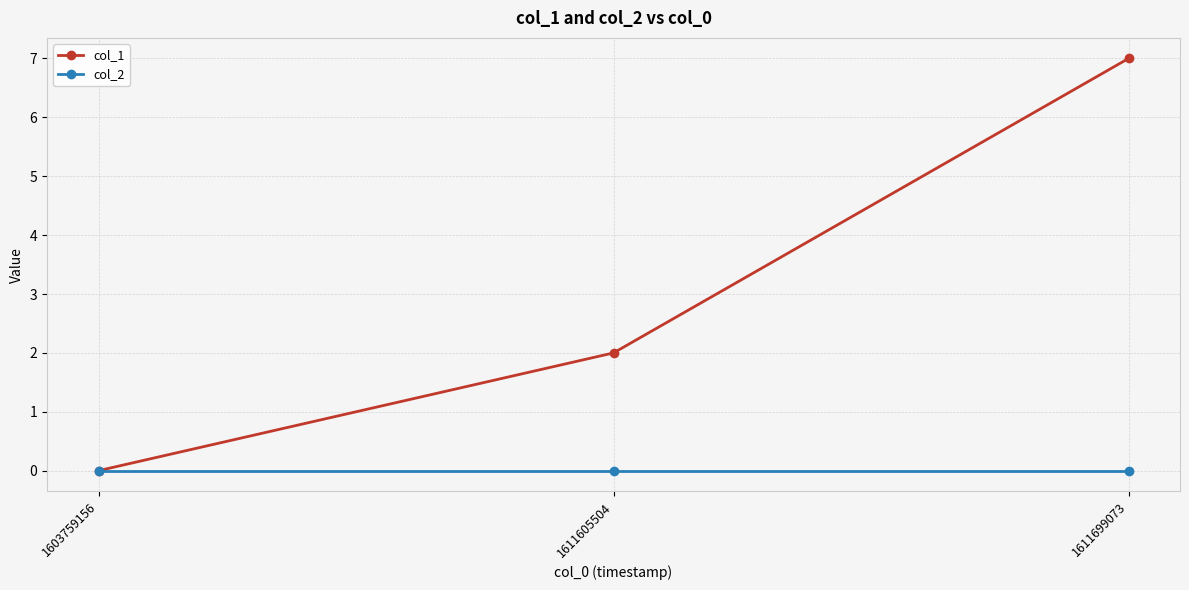

Which series has the largest range (max minus min)?

col_1